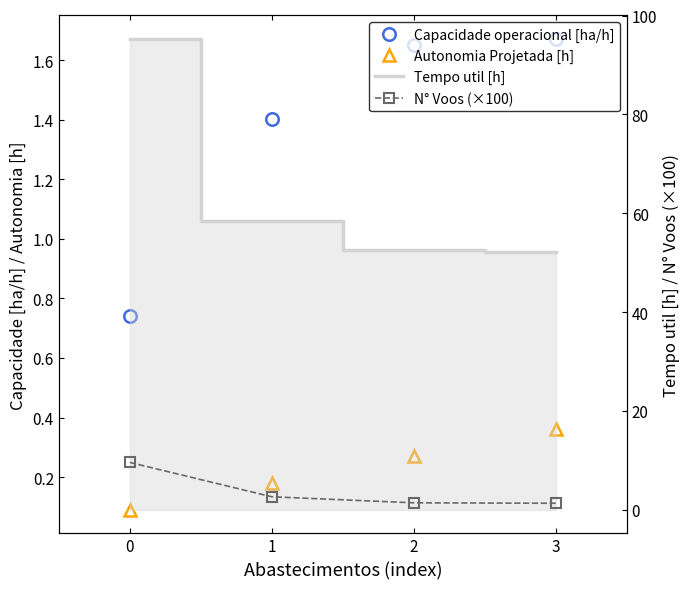

What are all the series names shown in the legend?

Capacidade operacional [ha/h], Autonomia Projetada [h], Tempo util [h], N° Voos (×100)